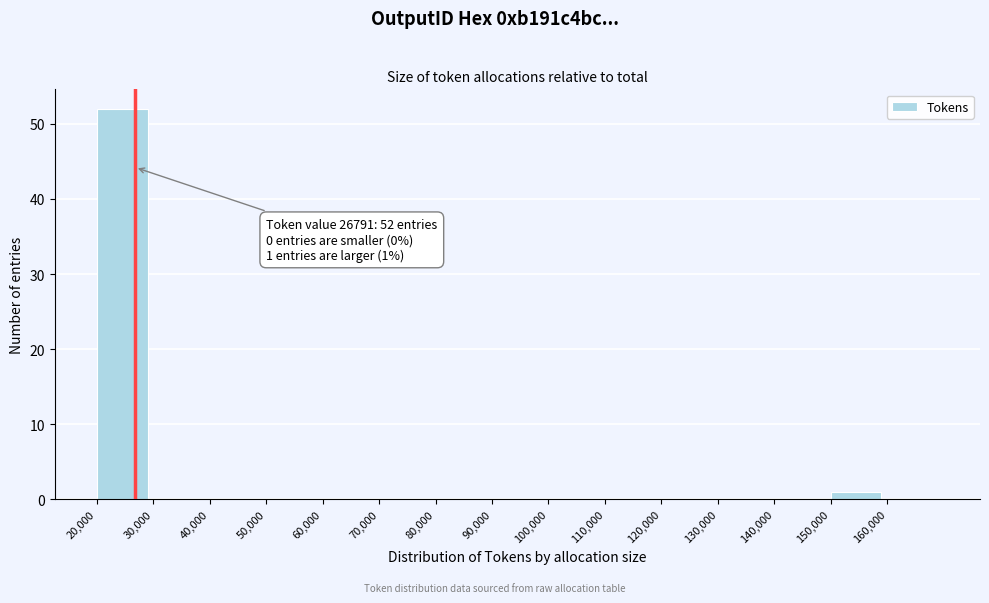

Over which range of the x-axis is the bar tallest?

20000 to 30000